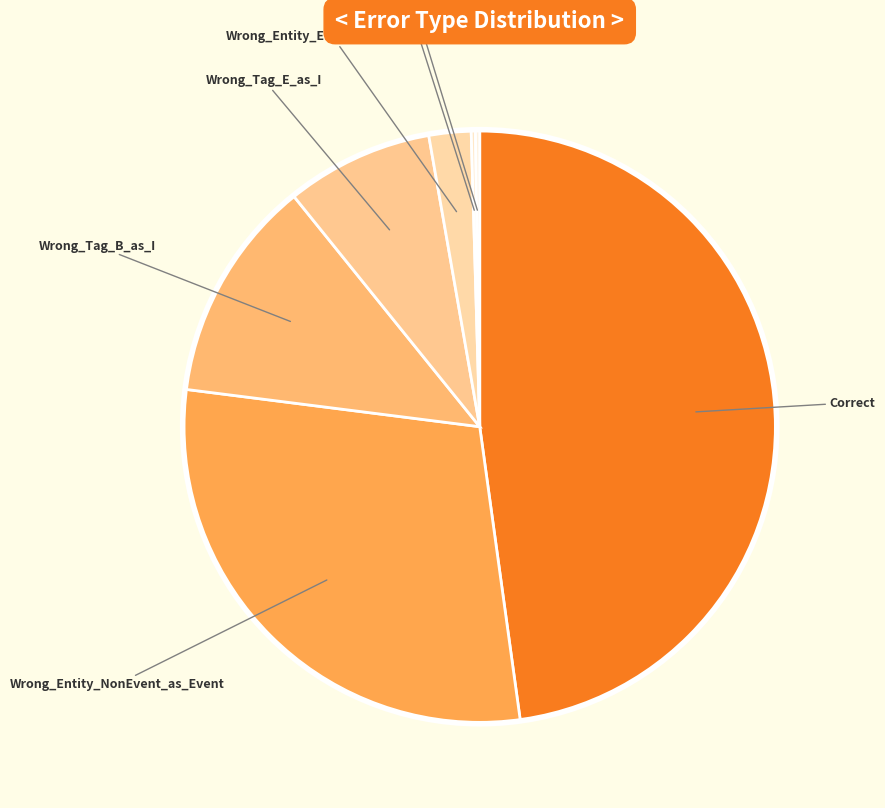

True or false: Wrong_Tag_E_as_I accounts for 8% of the total.

True